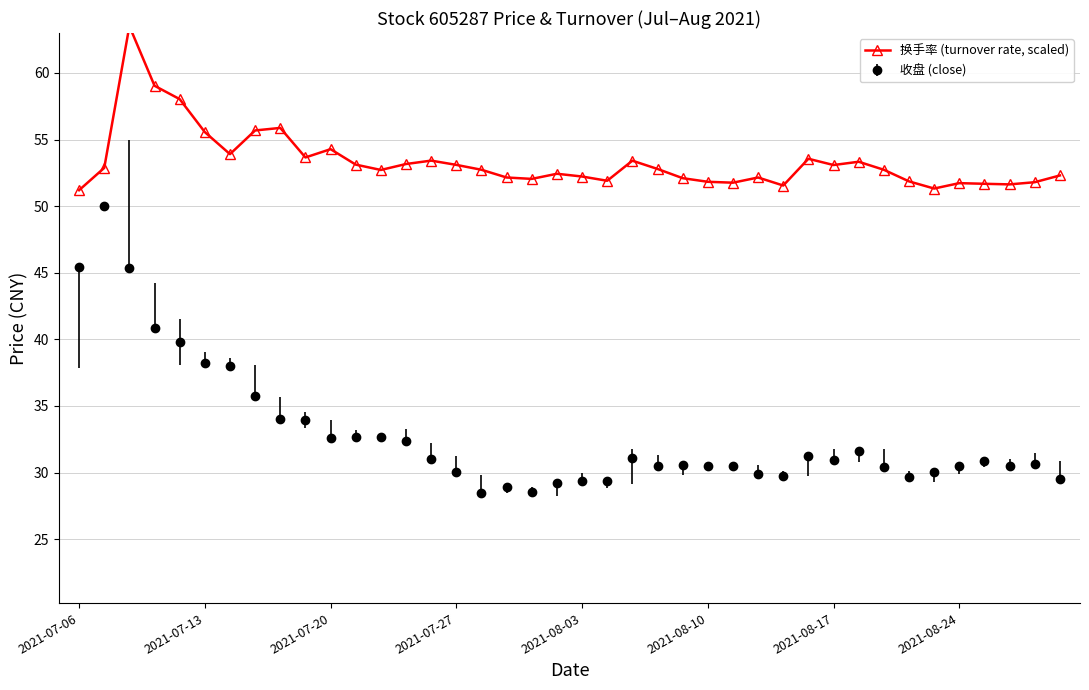

True or false: 收盘 (close) has more than 1 points higher than both neighbors.

True